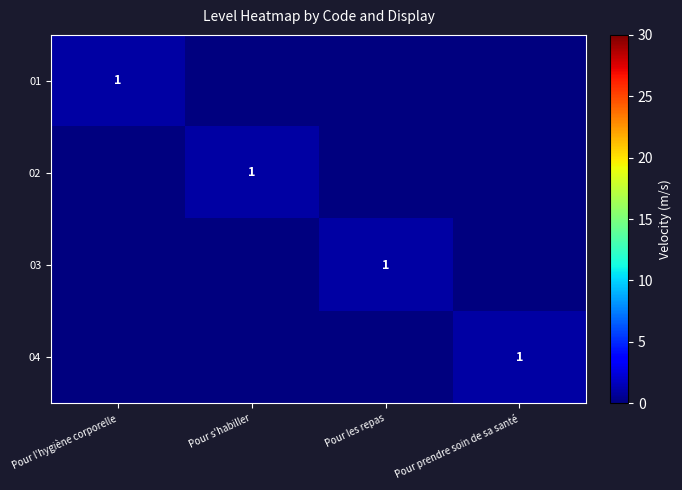

At which category is the sum across all series the highest?

Pour l'hygiène corporelle